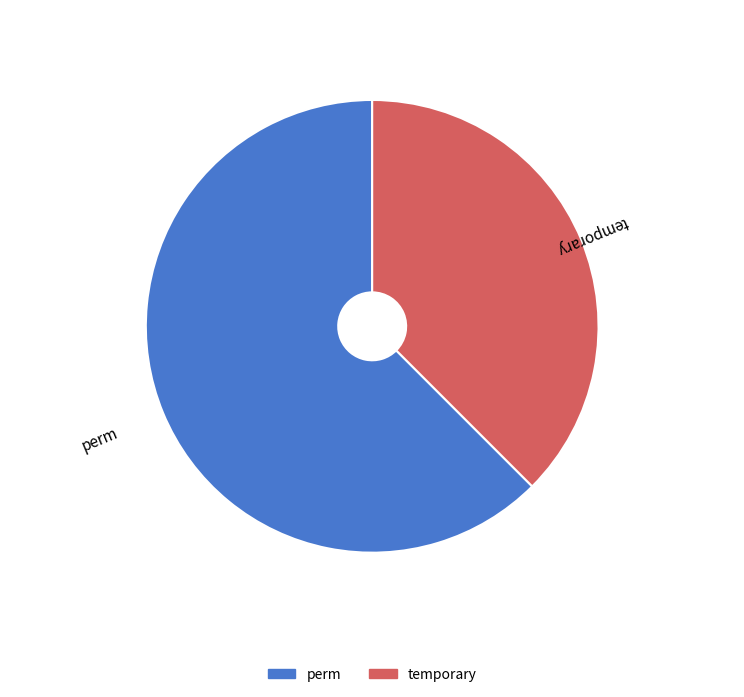

What is the smallest slice in the pie chart?

temporary